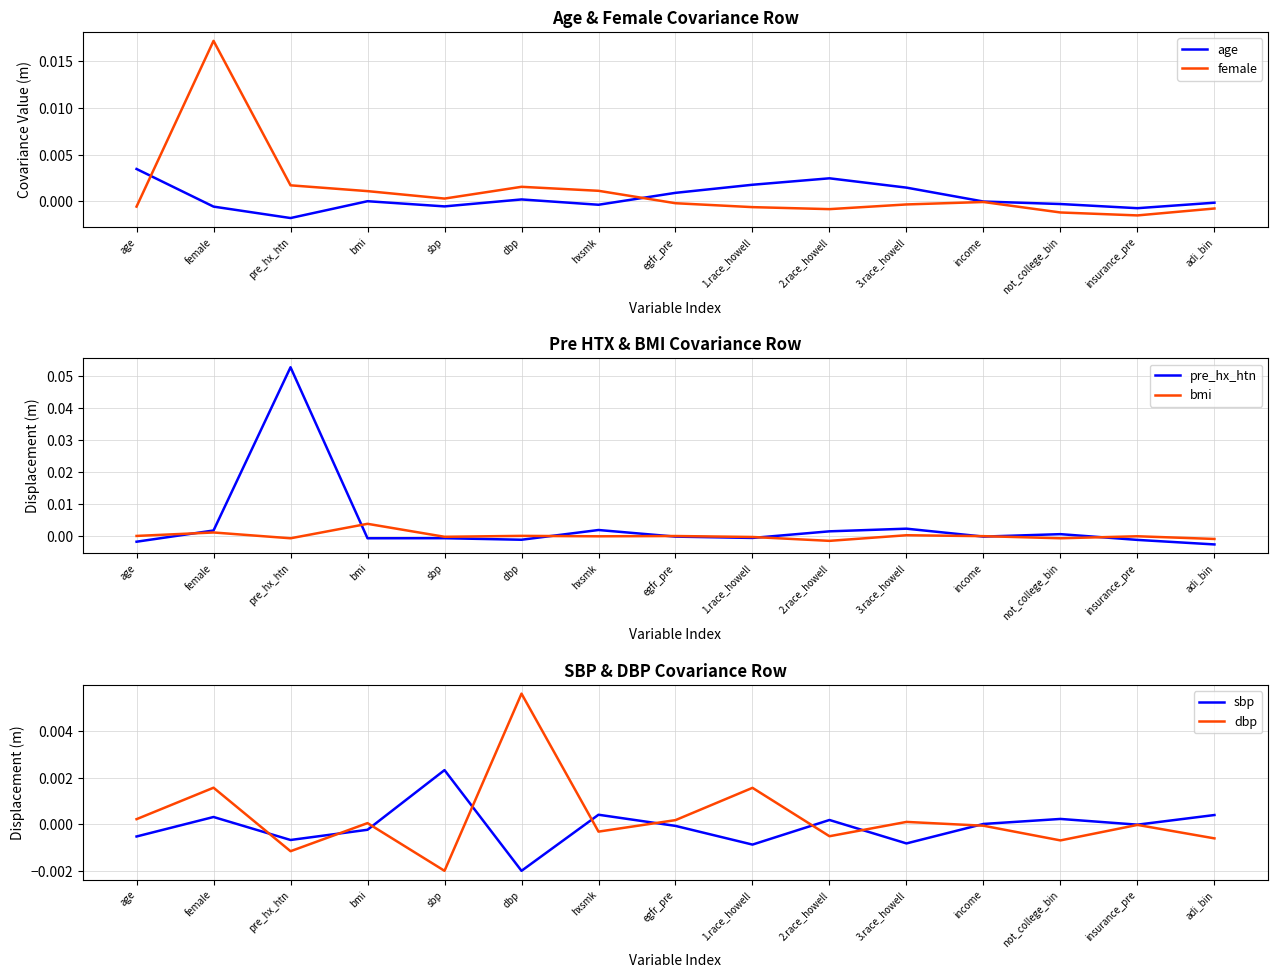

True or false: dbp has more than 2 points higher than both neighbors.

True